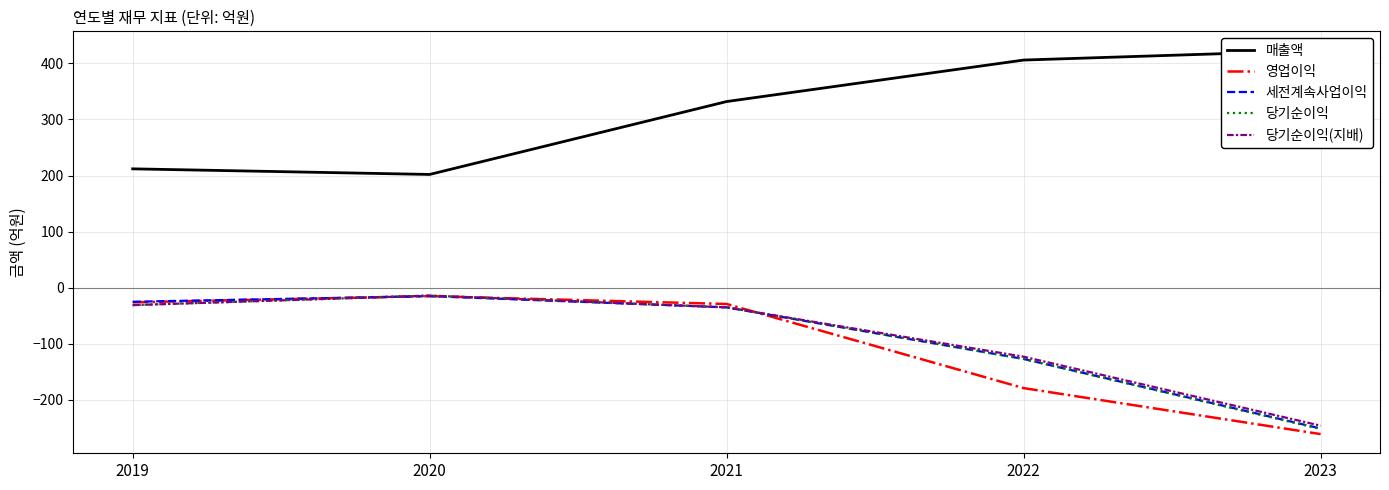

The value of 매출액 at 2023 is 423. True or false?

True